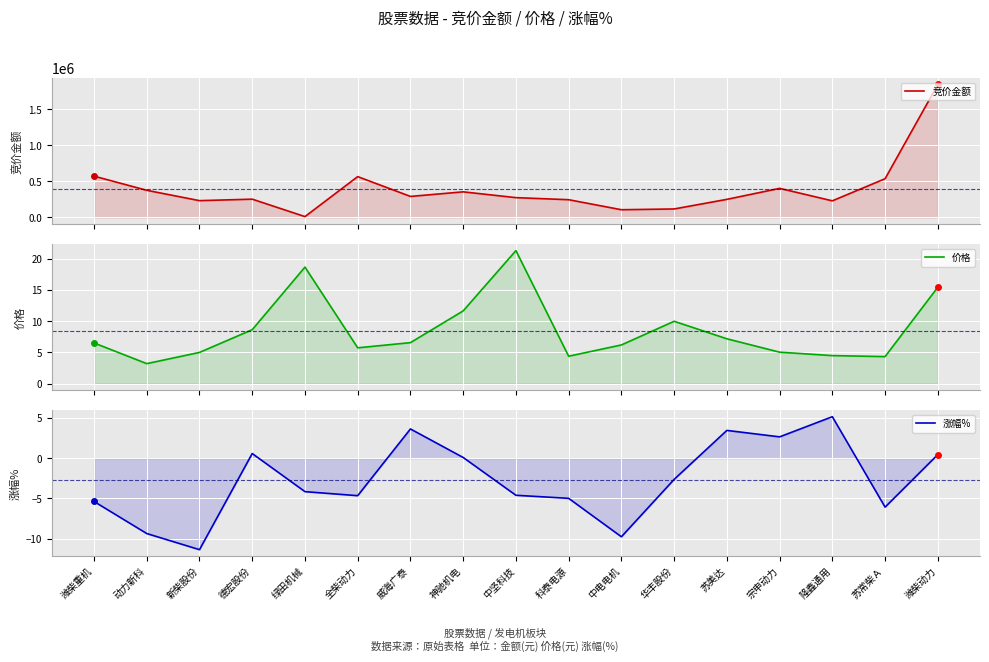

List the series in order of their peak value, highest first.

竞价金额, 价格, 涨幅%